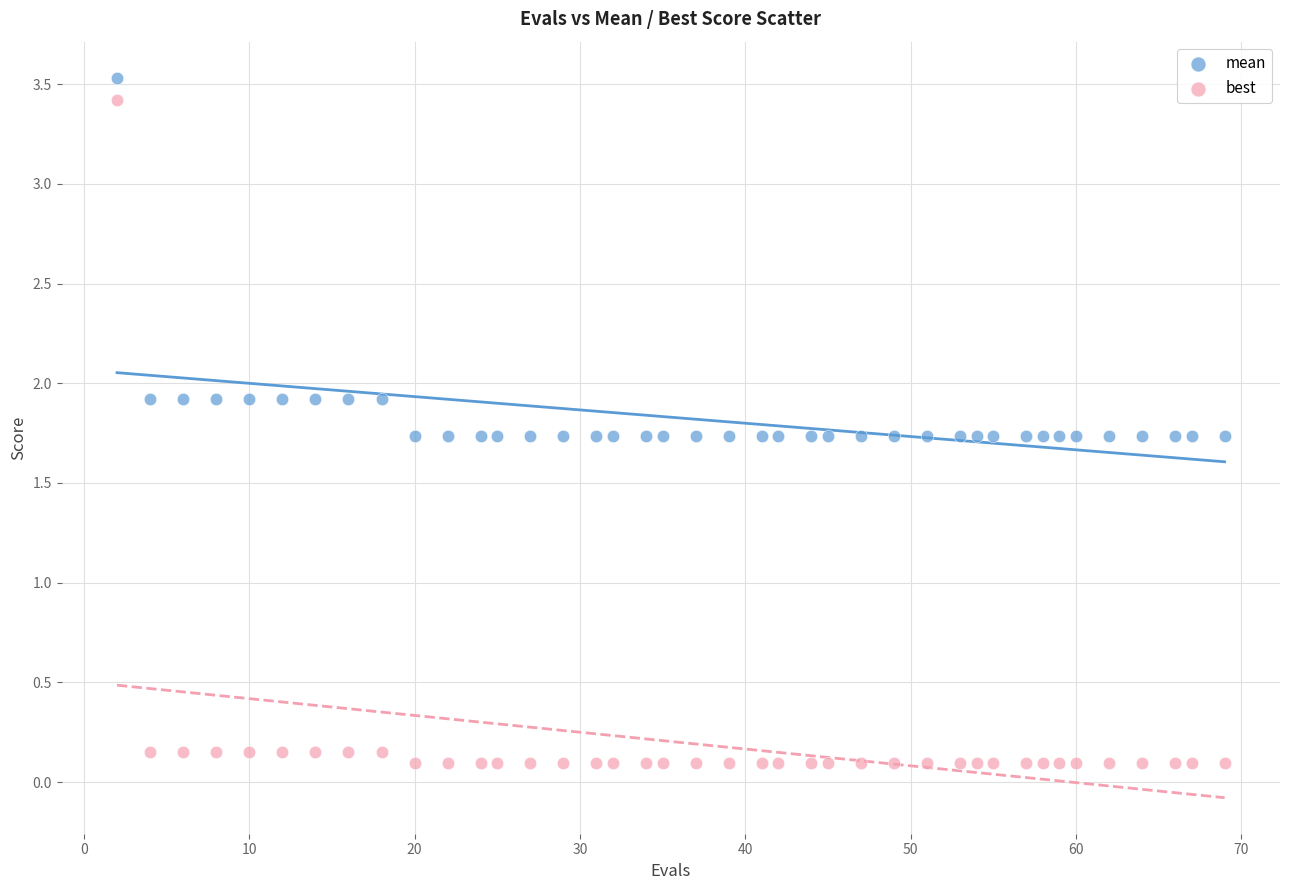

Which series contains the lowest Y value?

best